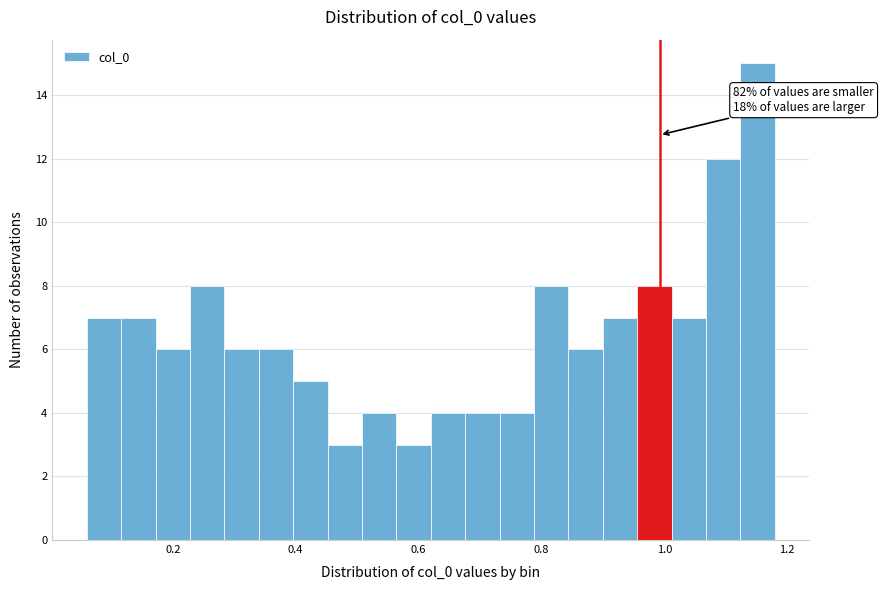

Read against the x-axis, roughly where is the centre of the tallest bar?

1.16